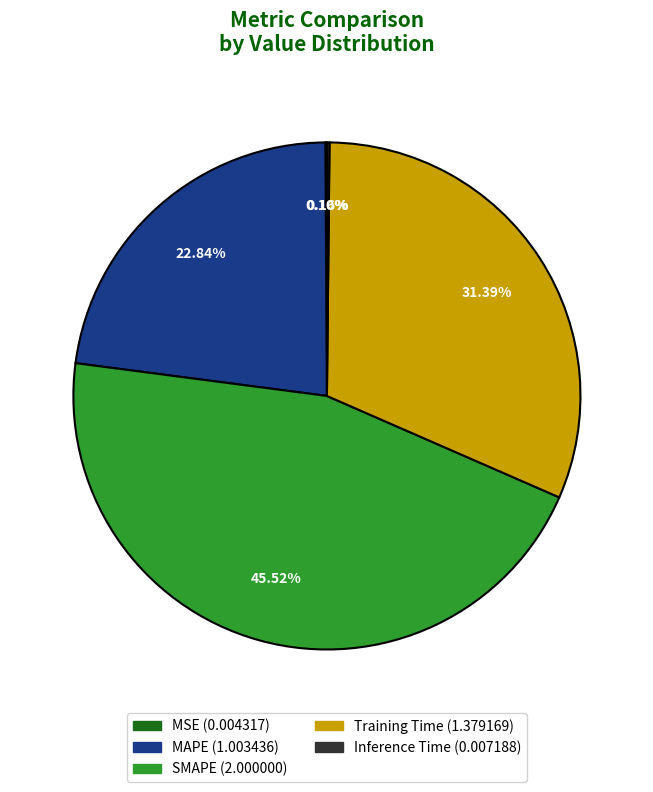

Combined, what portion of the pie is SMAPE and MSE?

45.6%